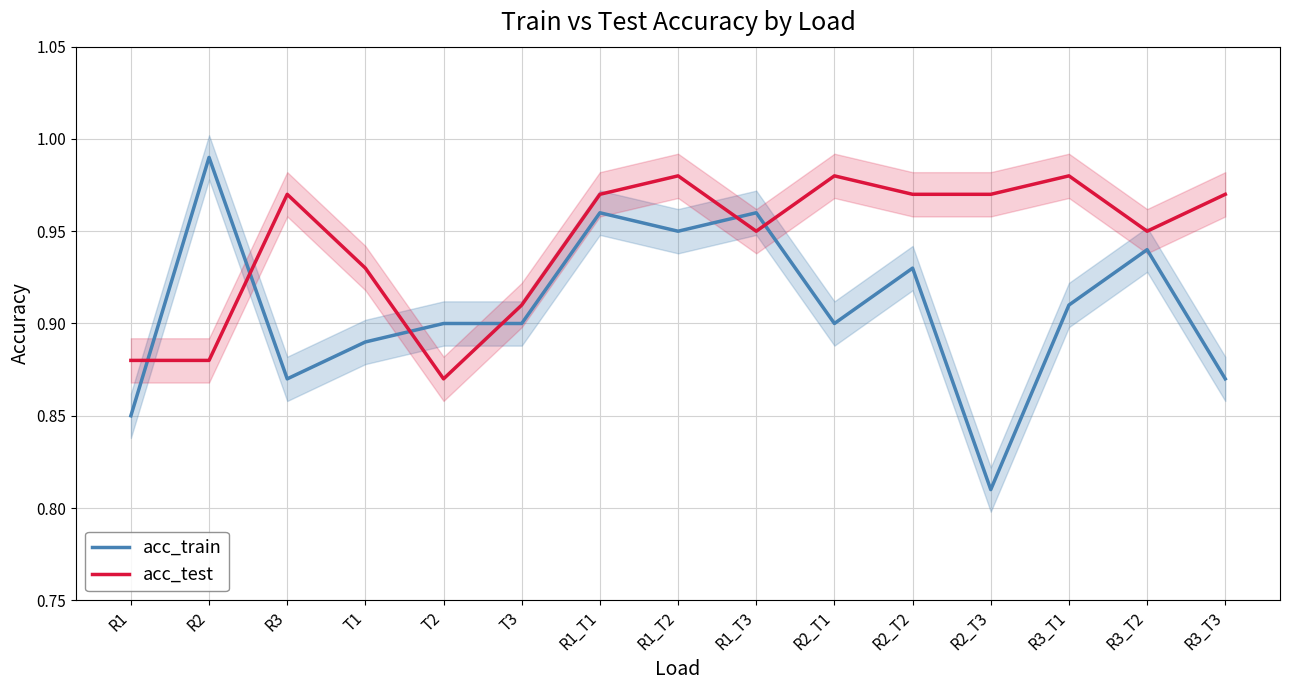

Which series has the largest total across all categories?

acc_test